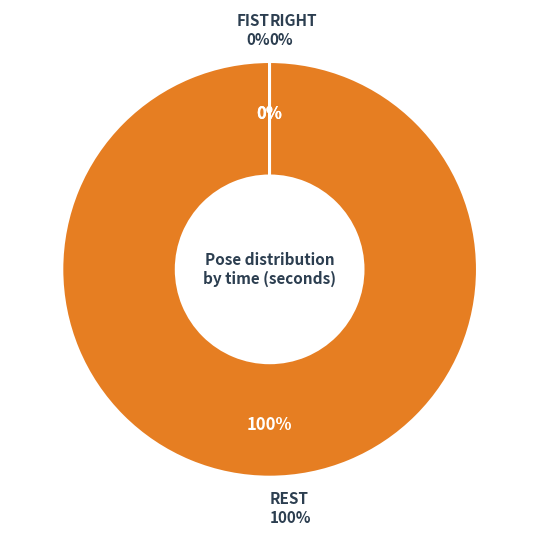

Rank the categories by value from lowest to highest.

RIGHT, FIST, REST